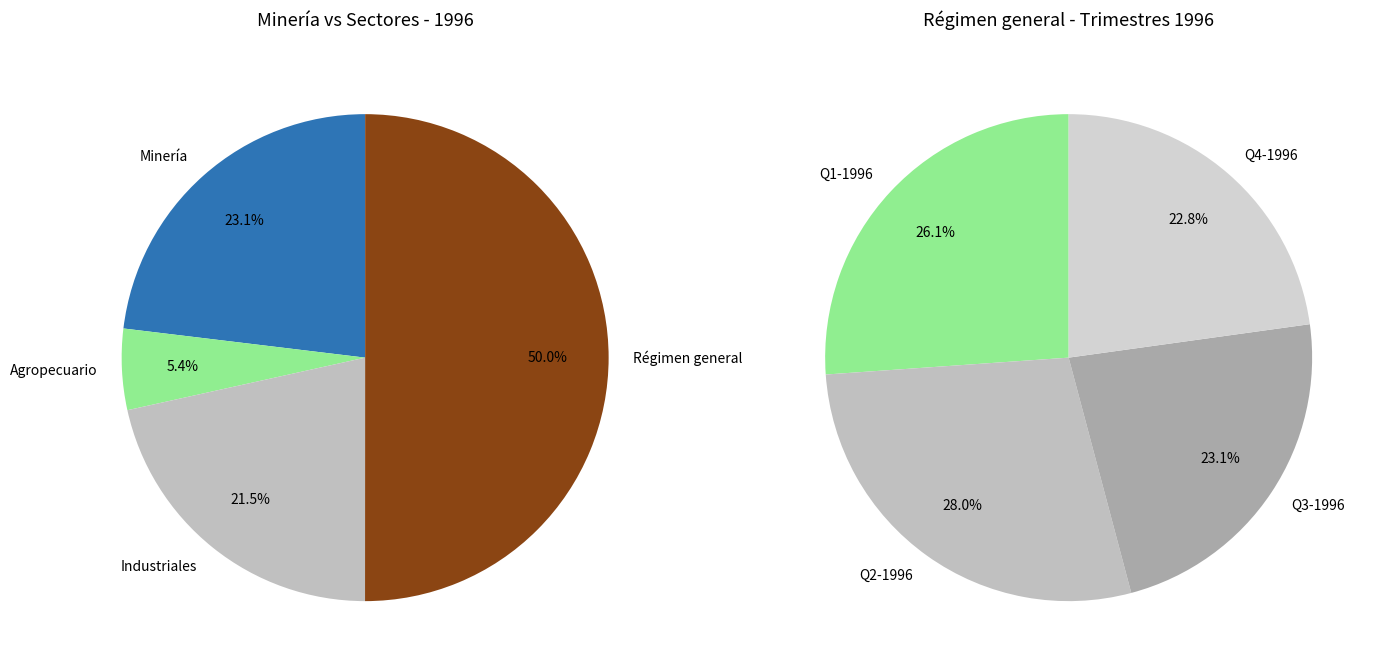

At 01-03-1996, list the series in order from largest to smallest.

Régimen general, Minería, Industriales, Agropecuario-silvícola y pesquero